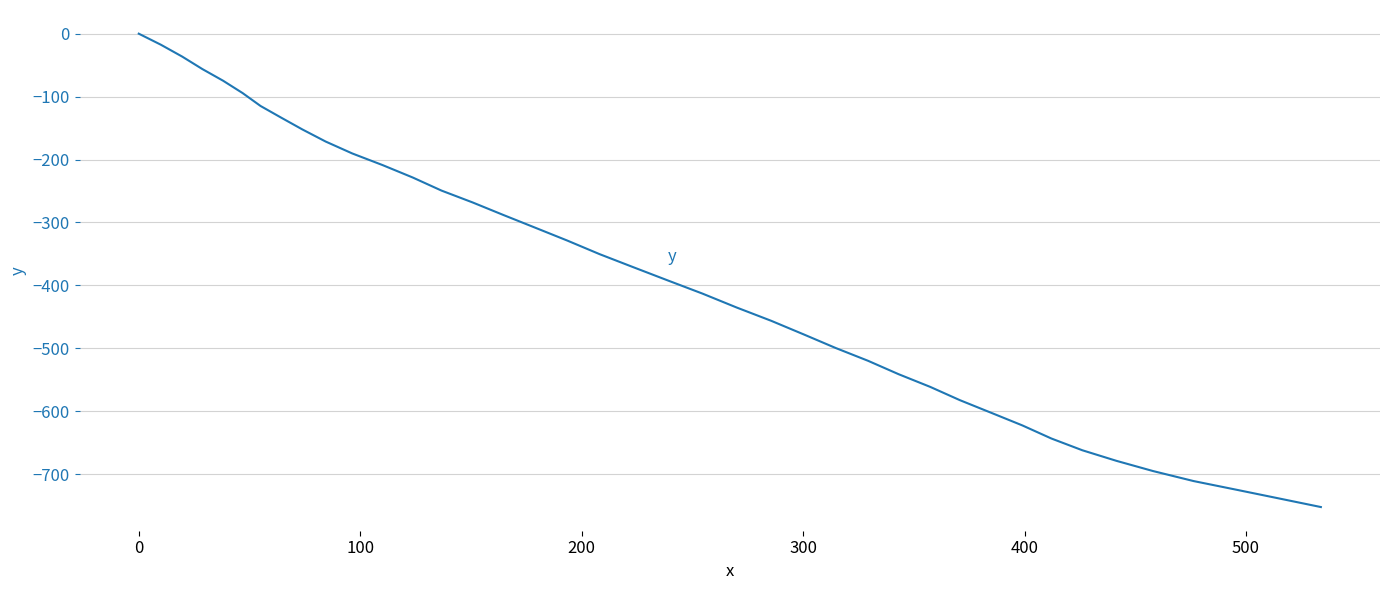

What is the smallest value displayed?

-752.1